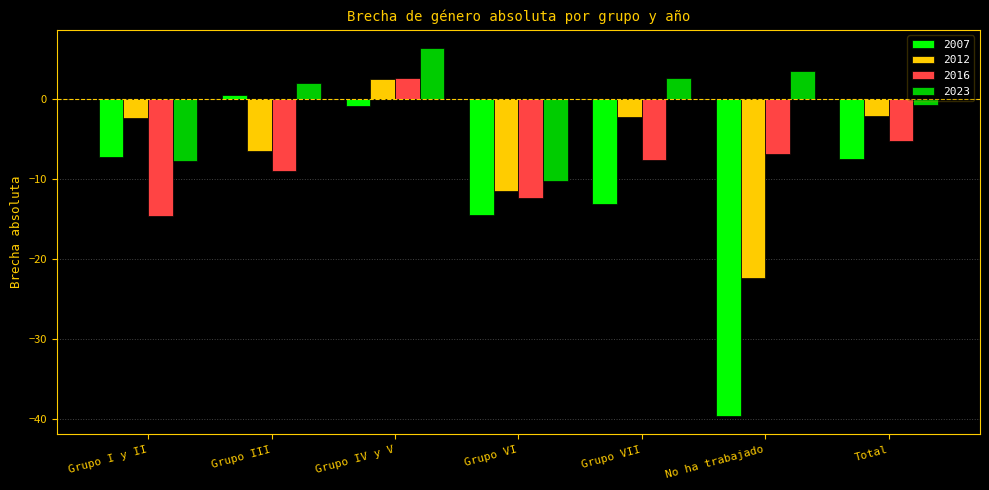

What is the difference between the highest and lowest values at Grupo IV y V?

7.3